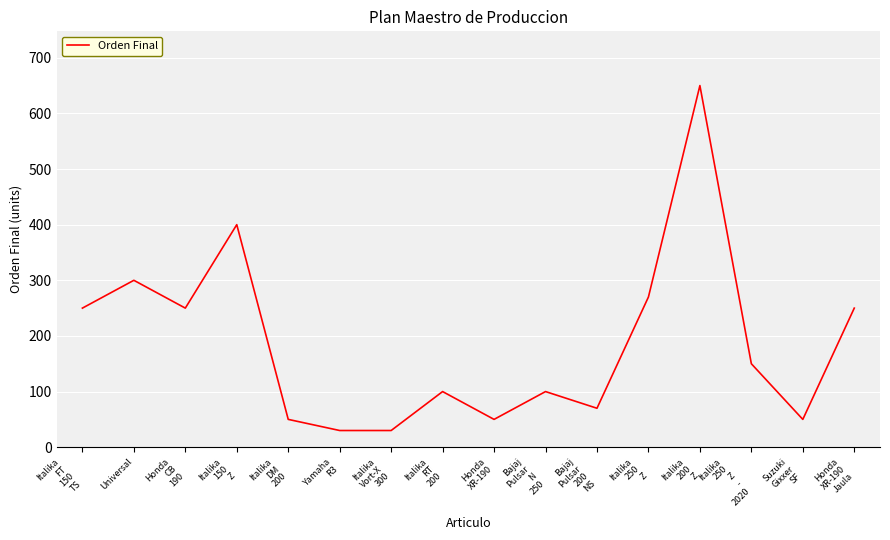

What is the greatest value displayed?

650